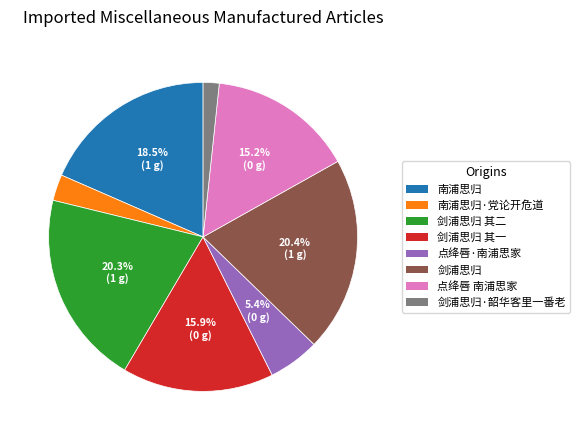

Which slice is the smallest?

剑浦思归·韶华客里一番老